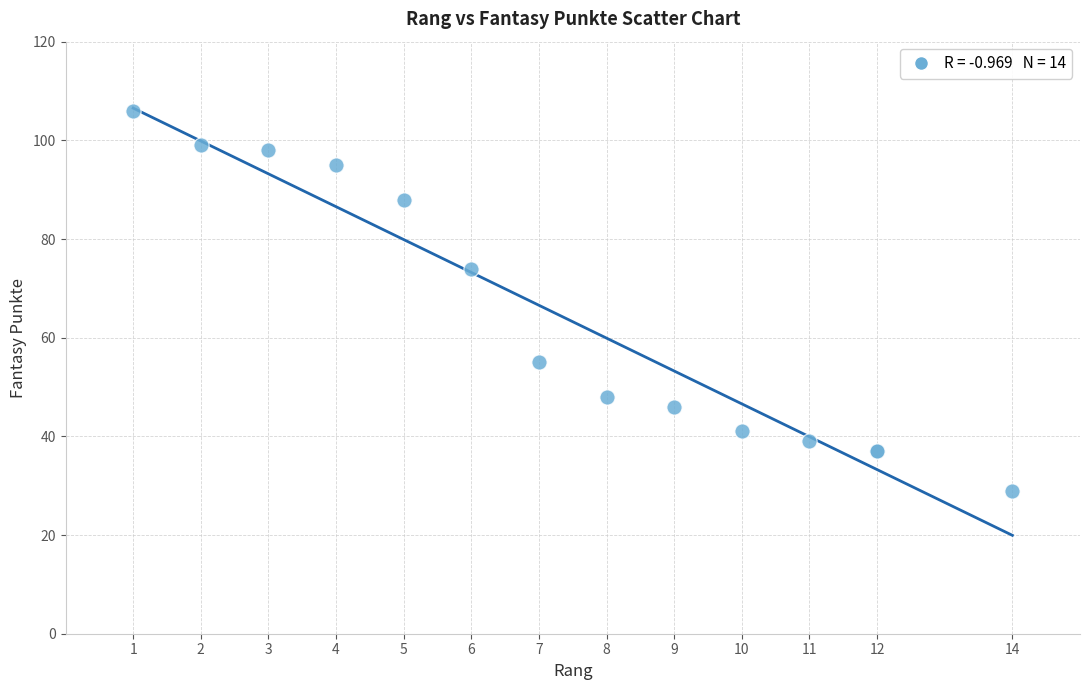

What Y value in the scatter plot is closest to 67?

74